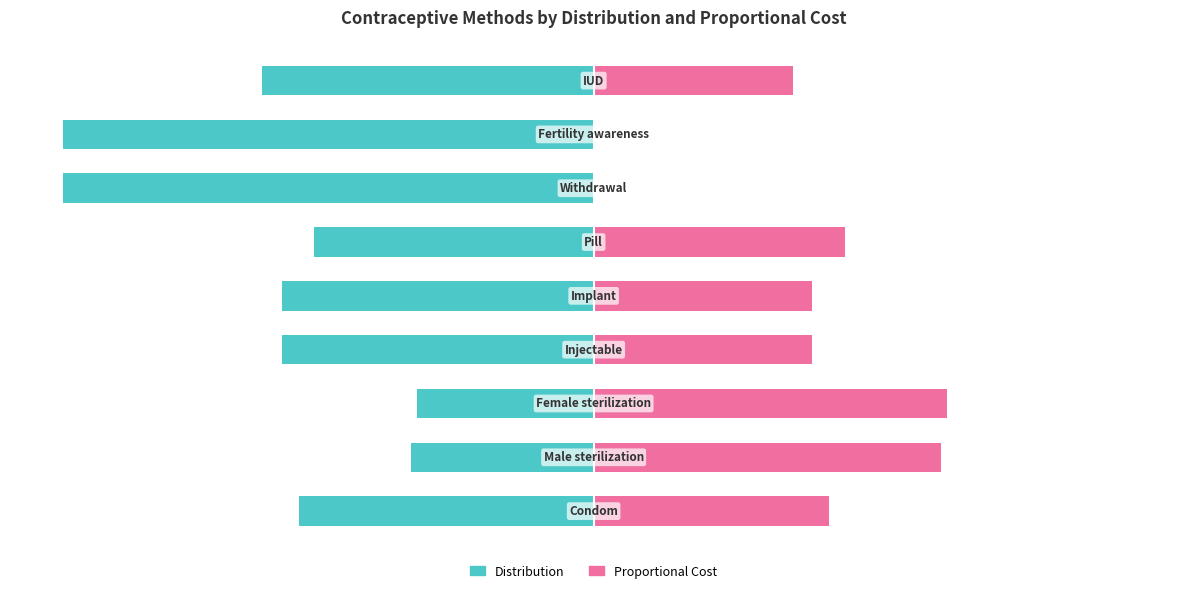

Does the chart contain stacked bars?

No